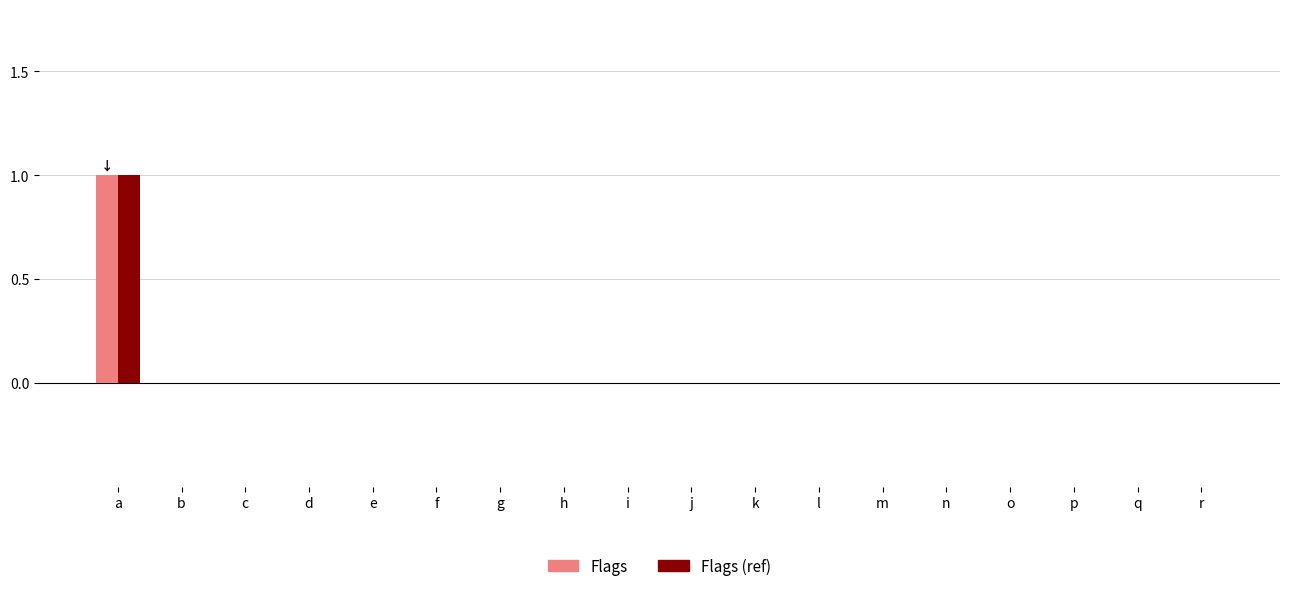

Which label corresponds to the largest value in the chart?

a